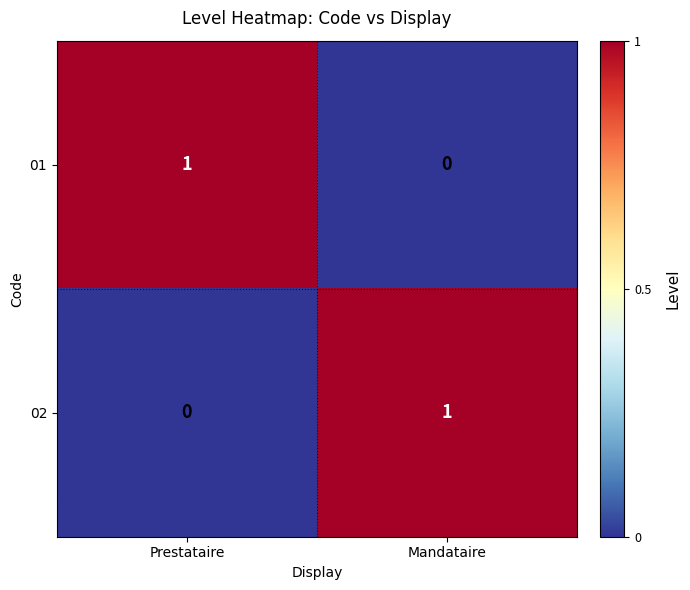

Reading right to left, what are all the values shown in this chart?

01: Mandataire=0	Prestataire=1
02: Mandataire=1	Prestataire=0